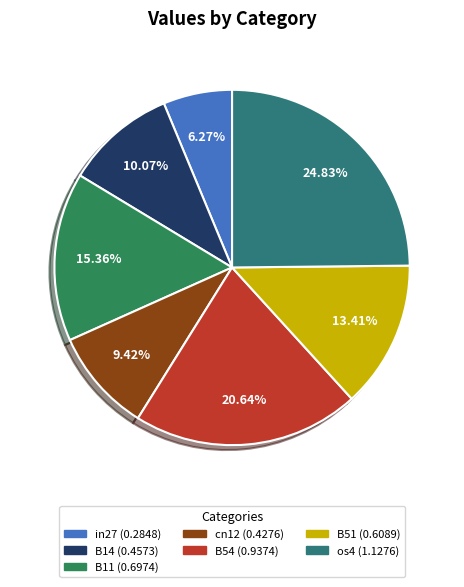

Is there a majority slice in this chart?

No